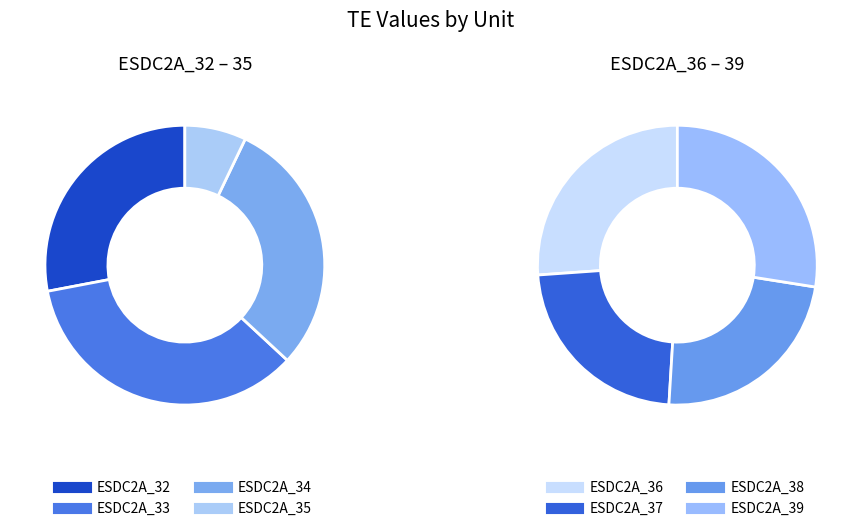

Is there a majority slice in this chart?

No